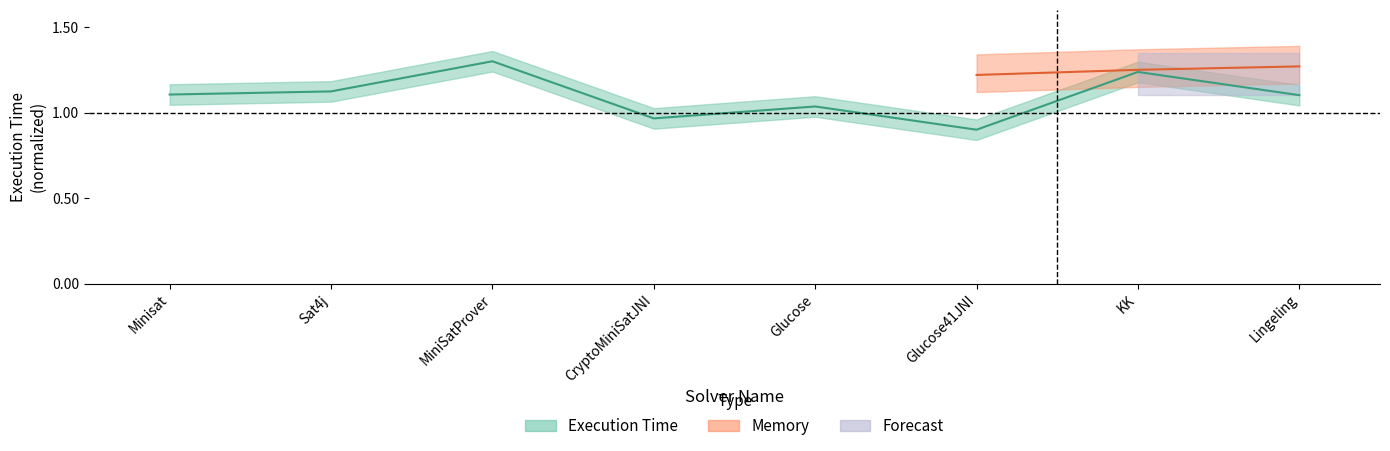

What is the difference between the values at KK and Glucose?

0.2